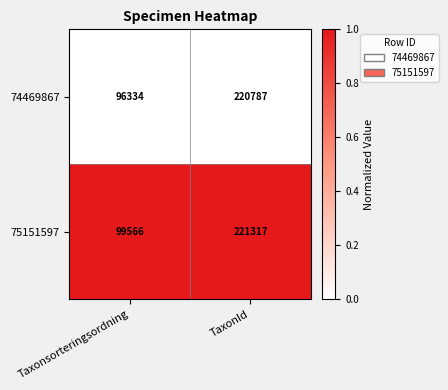

Reading right to left, what are all the values shown in this chart?

74469867: 220787	96334
75151597: 221317	99566